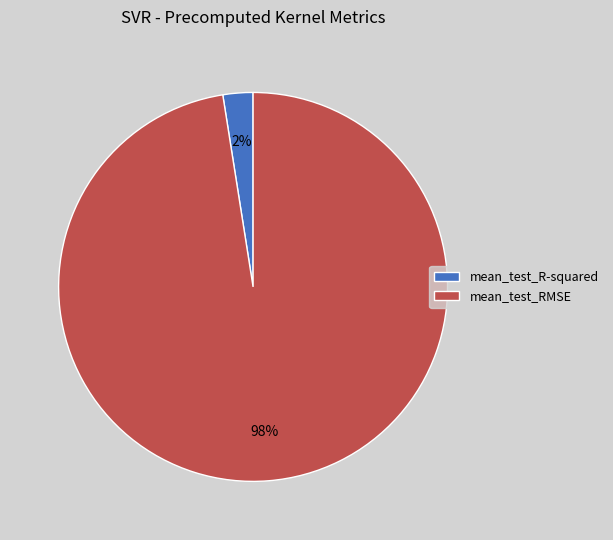

Between mean_test_R-squared and mean_test_RMSE, which is larger?

mean_test_RMSE